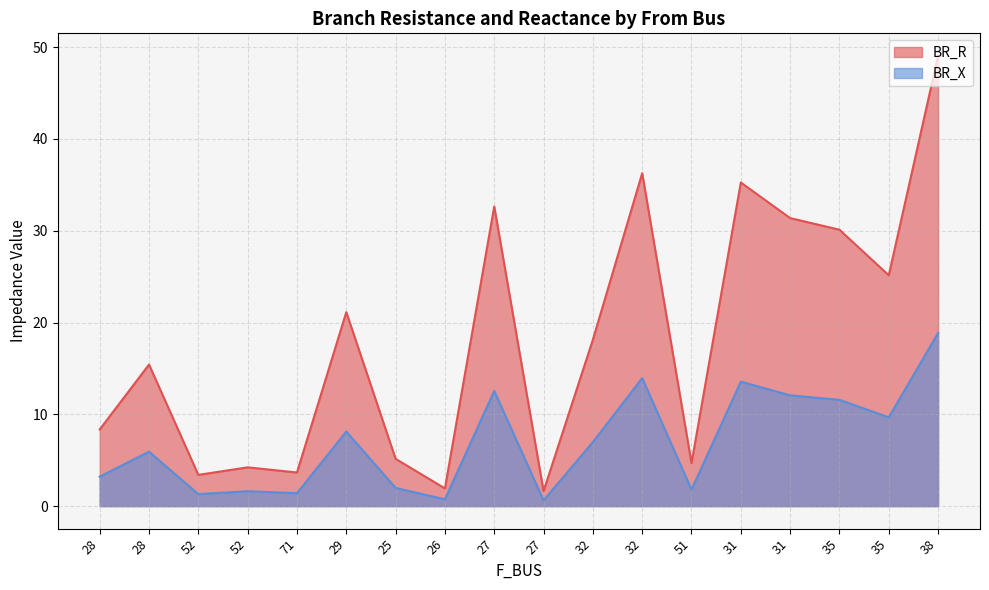

Reading right to left, list all the values displayed in this chart.

BR_R: 49.0	25.1	30.1	31.4	35.3	4.7	36.3	18.1	1.6	32.6	1.9	5.2	21.1	3.7	4.2	3.4	15.4	8.3
BR_X: 18.9	9.7	11.6	12.1	13.6	1.8	13.9	7.0	0.6	12.6	0.7	2.0	8.1	1.4	1.6	1.3	5.9	3.2